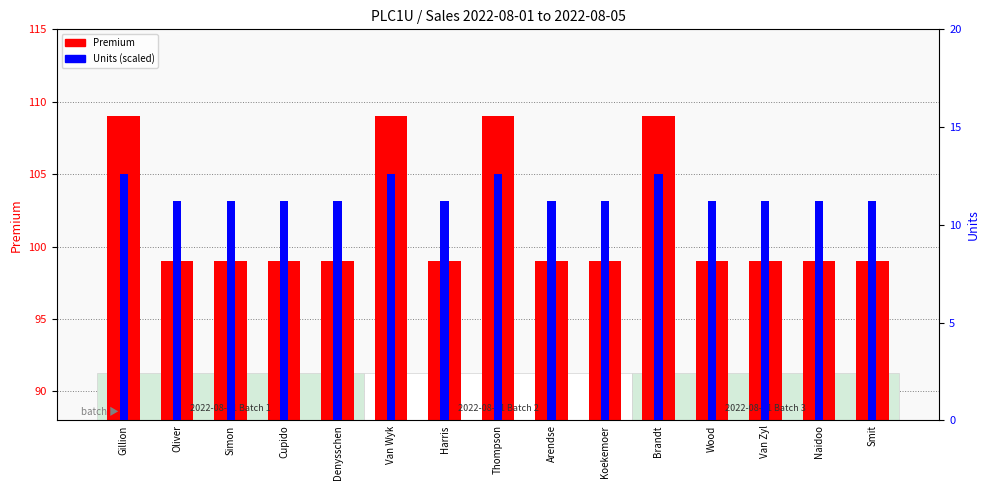

How many bars are there in total?

30